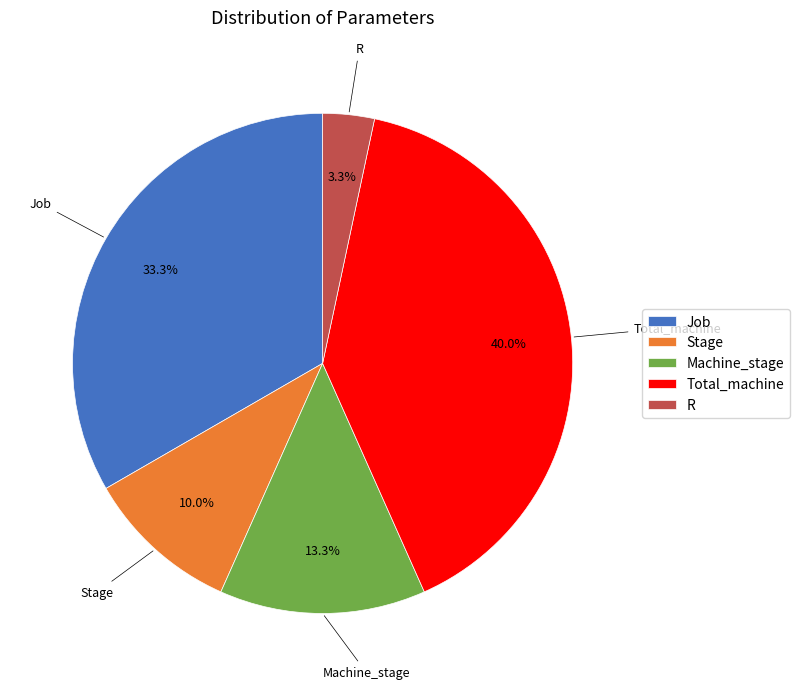

Rank the categories by value from highest to lowest.

Total_machine, Job, Machine_stage, Stage, R